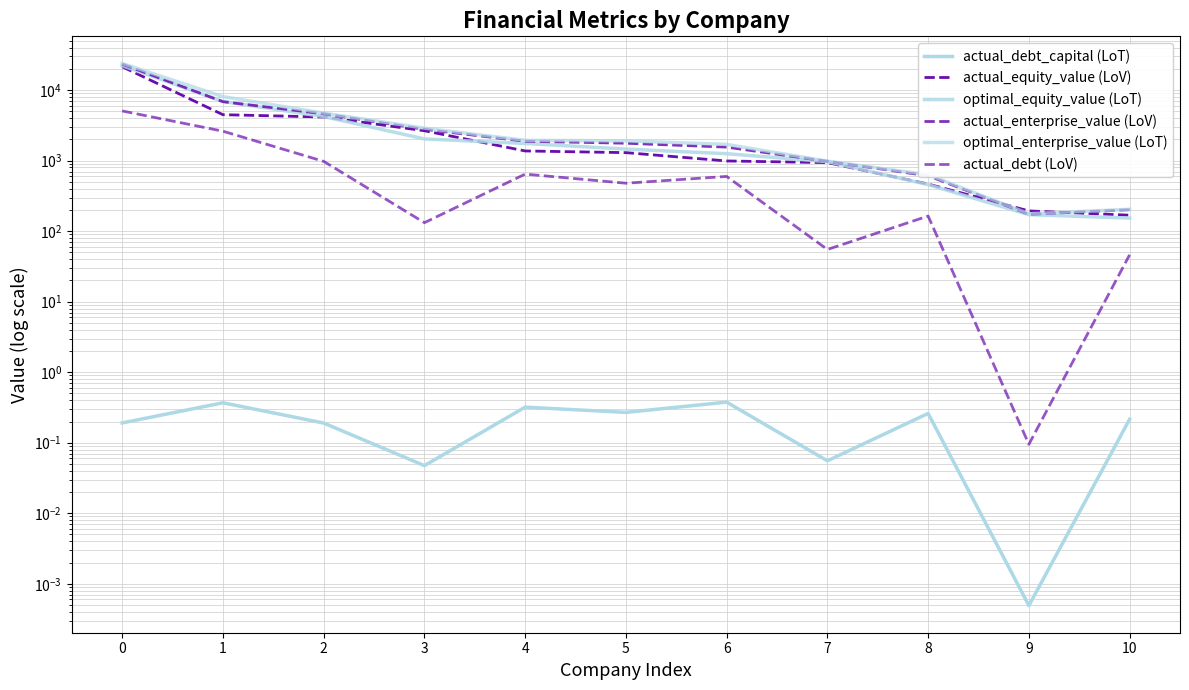

What is the sum of the optimal_equity_value (LoT) values at 8 and 7?

1426.1